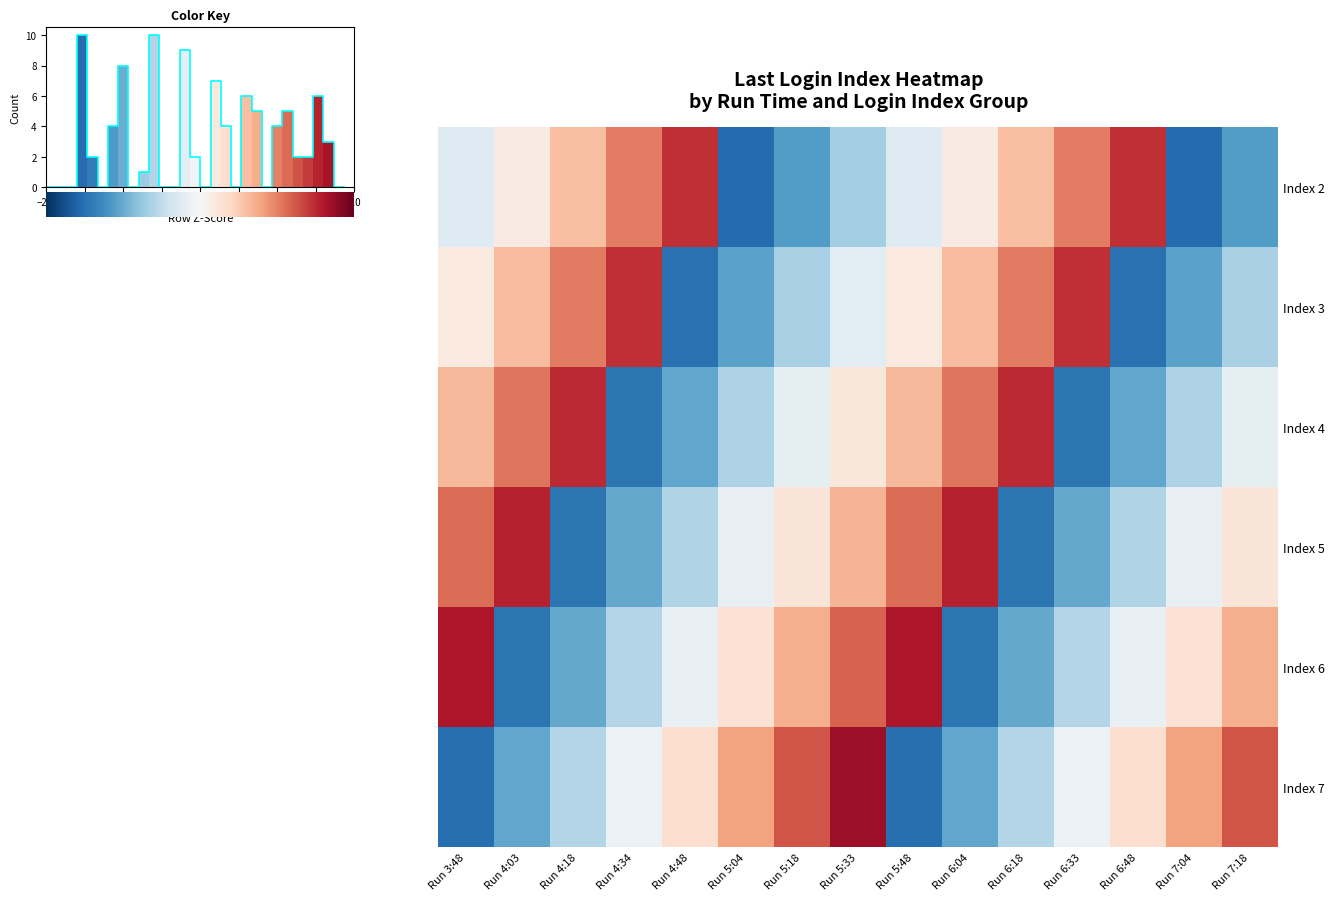

What is the maximum value shown in the chart?

1.7